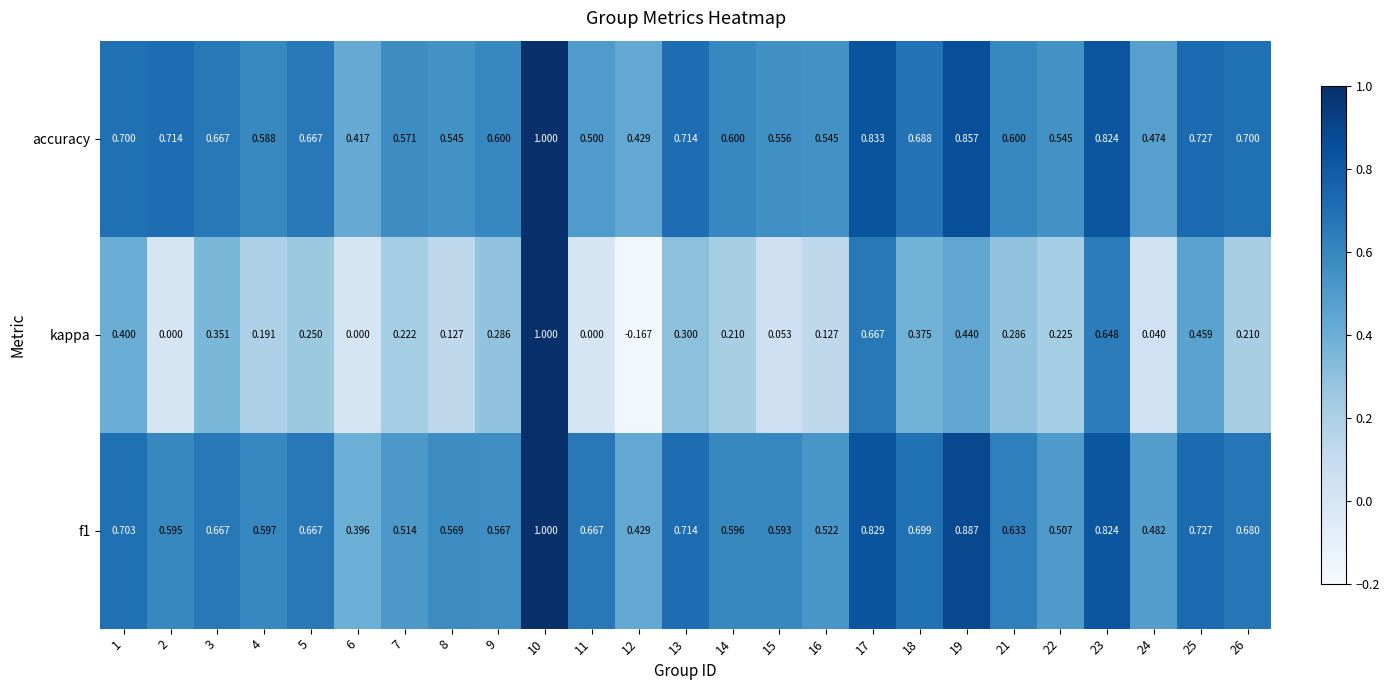

Is the value of f1 at 26 greater than the value of accuracy at 13?

No